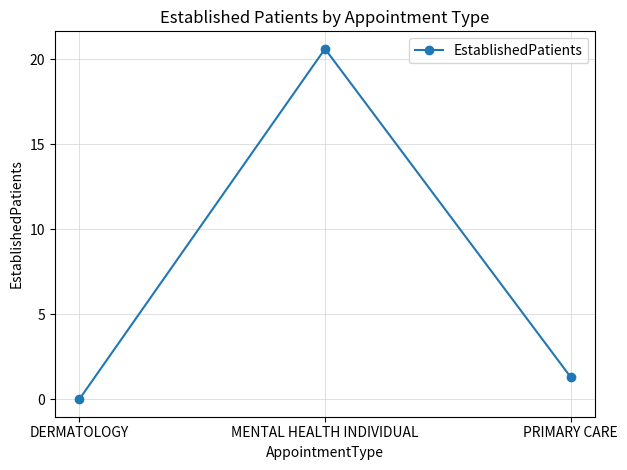

How many values are below 1?

1